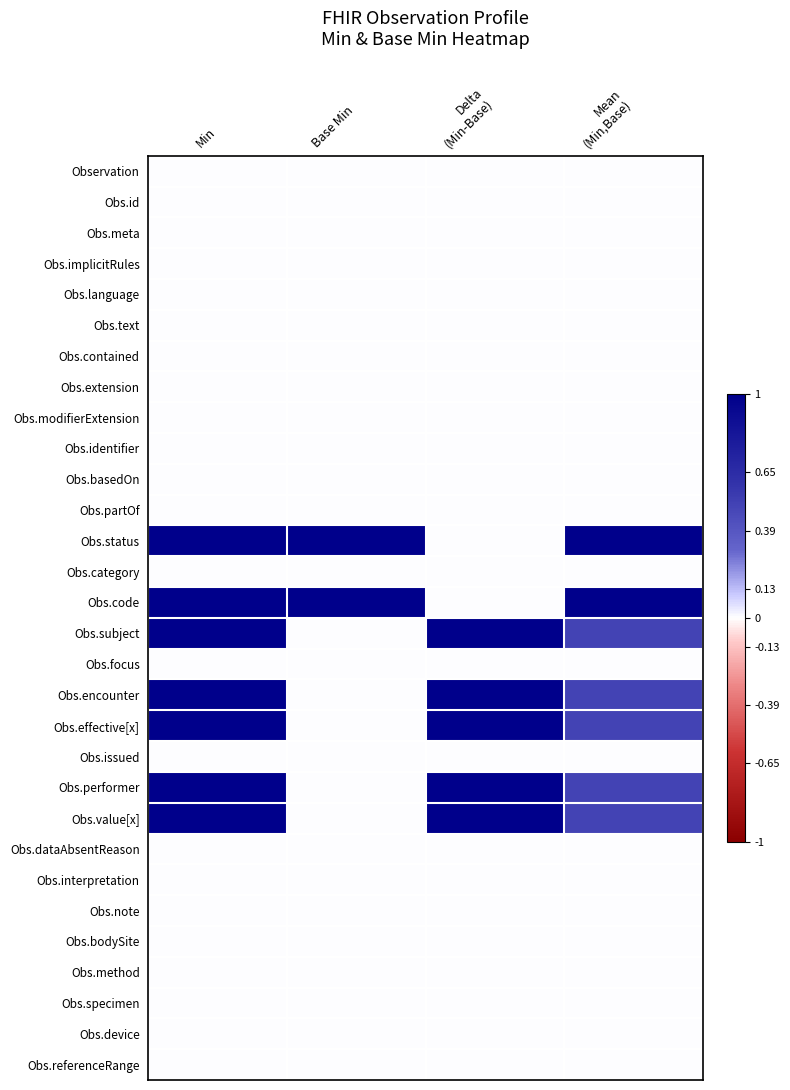

How many distinct data groups are displayed?

30